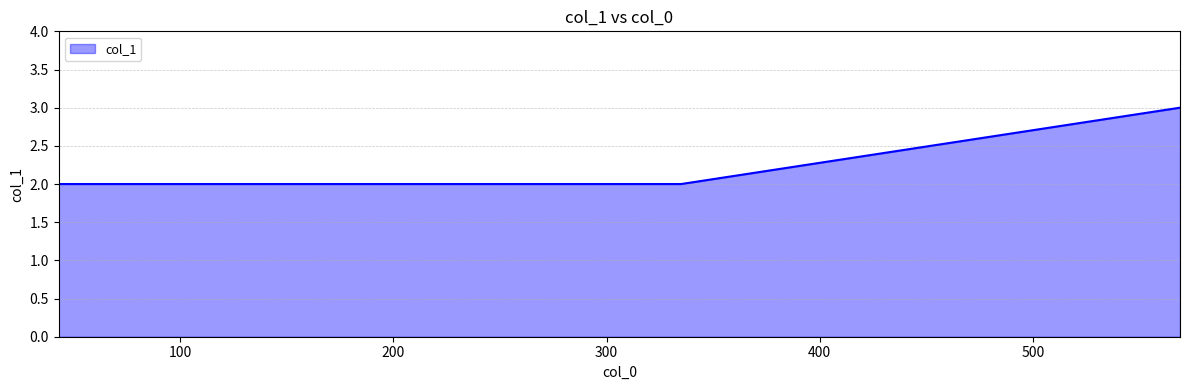

How many categories are shown in the chart?

6